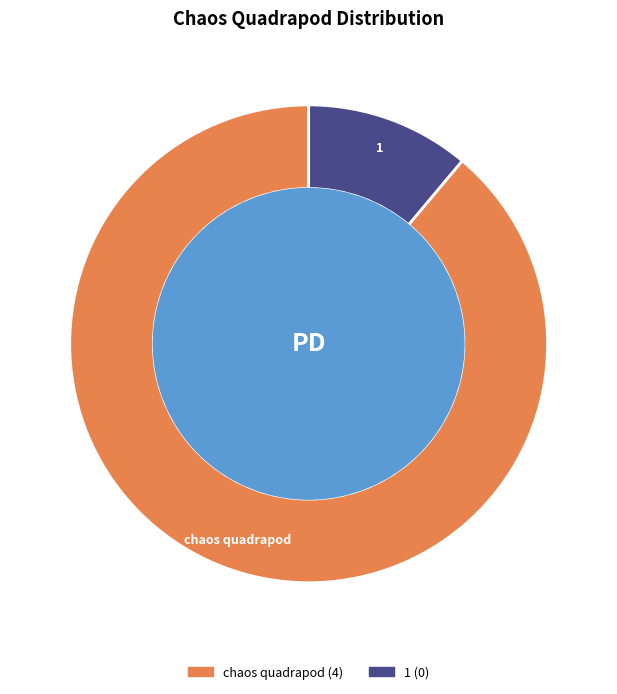

Approximately how many times larger is the value at chaos quadrapod compared to 1?

8.0